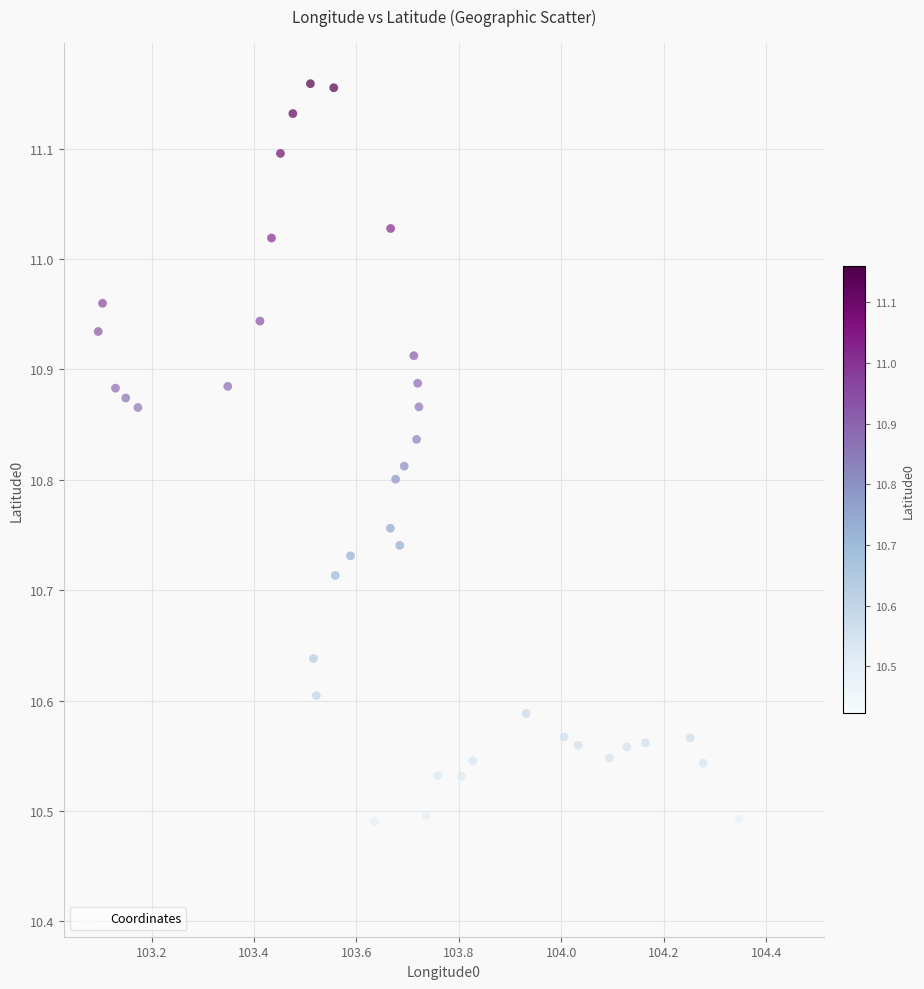

What is the range of Y values (max minus min)?

0.7